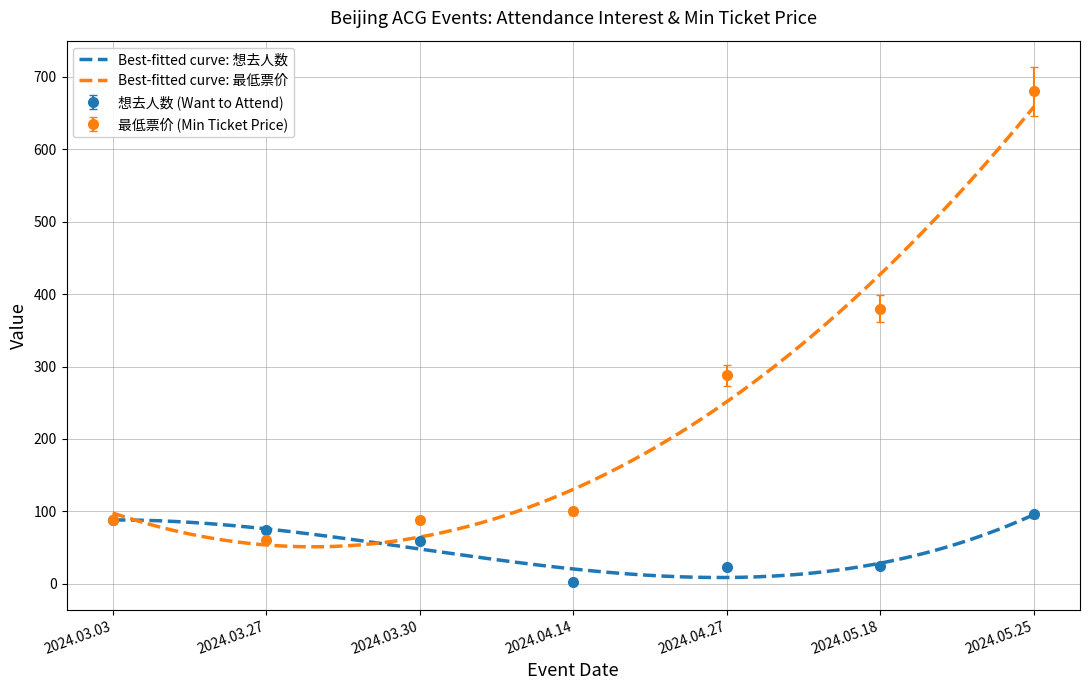

What is the label of the 2nd point from the right?

2024.05.18